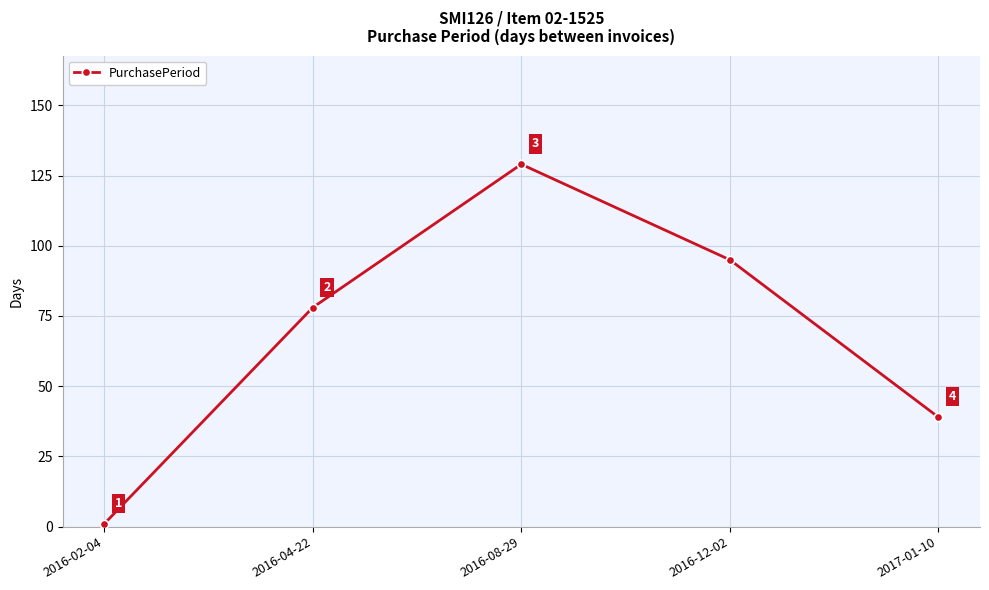

At which category does the chart reach its peak across all series?

2016-08-29